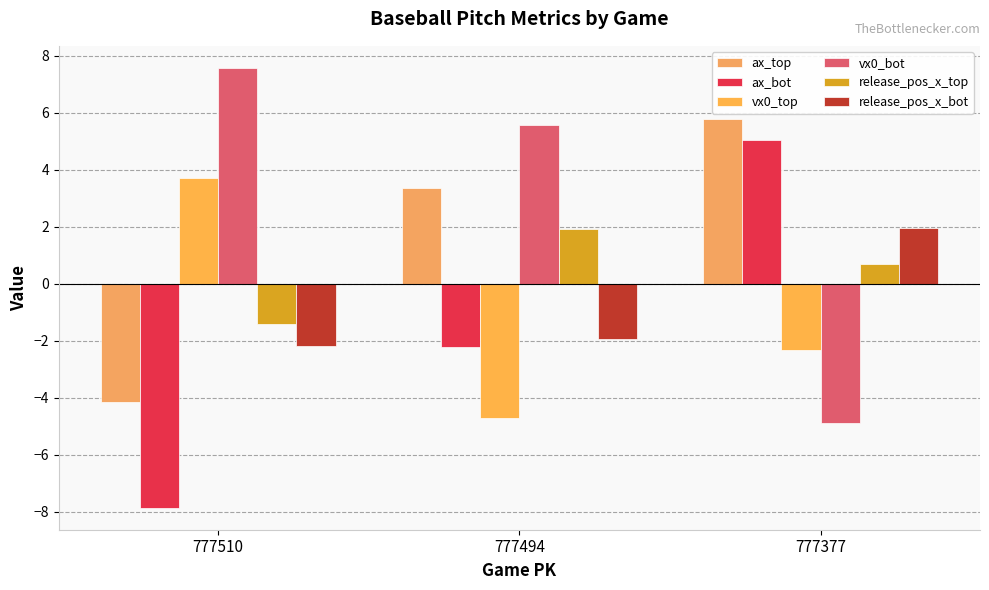

What is the sum of the release_pos_x_top values at 777377 and 777494?

2.6